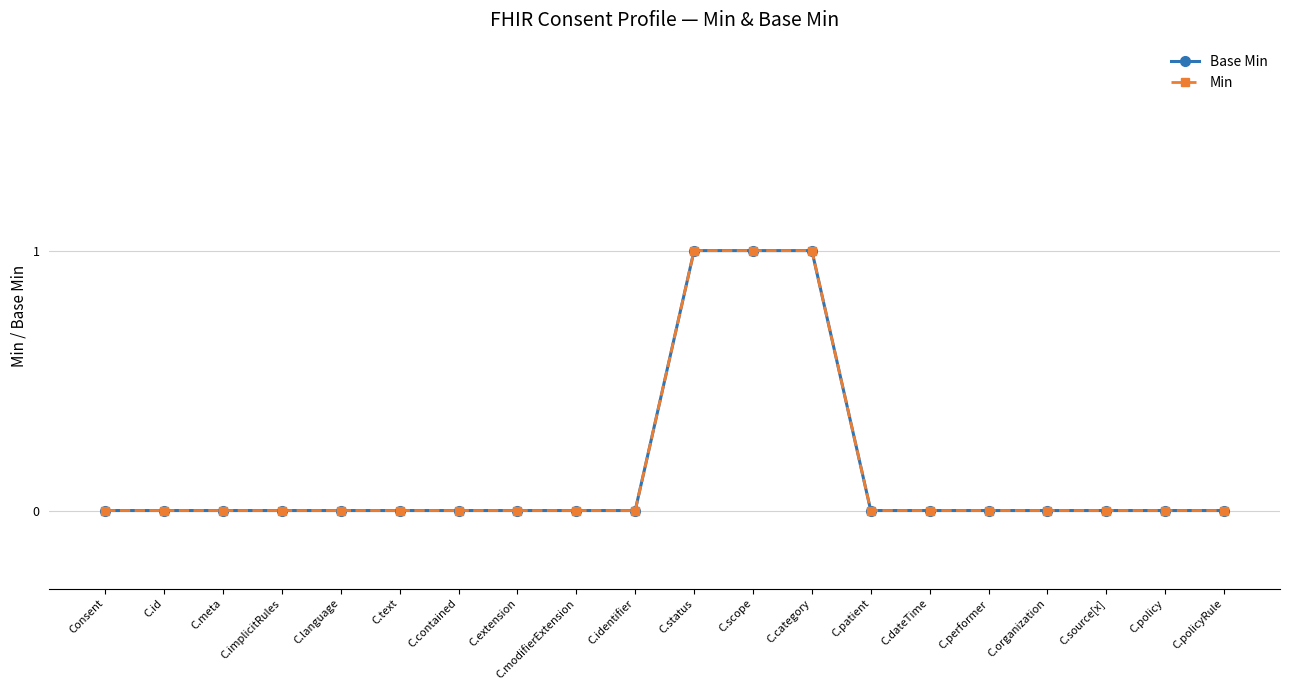

What is the sum of all Min values?

3